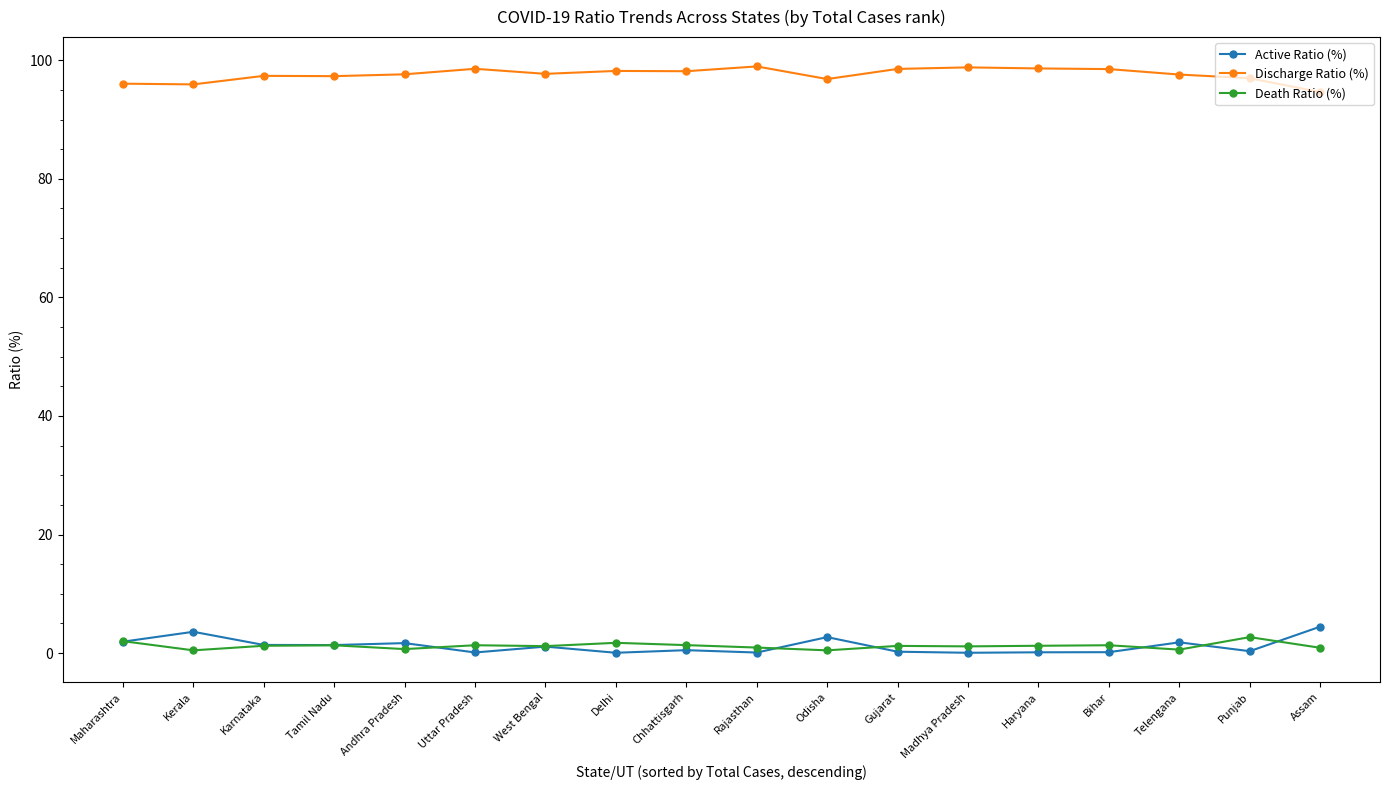

The Discharge Ratio (%) series shows 39.1 at Assam. True or false?

False